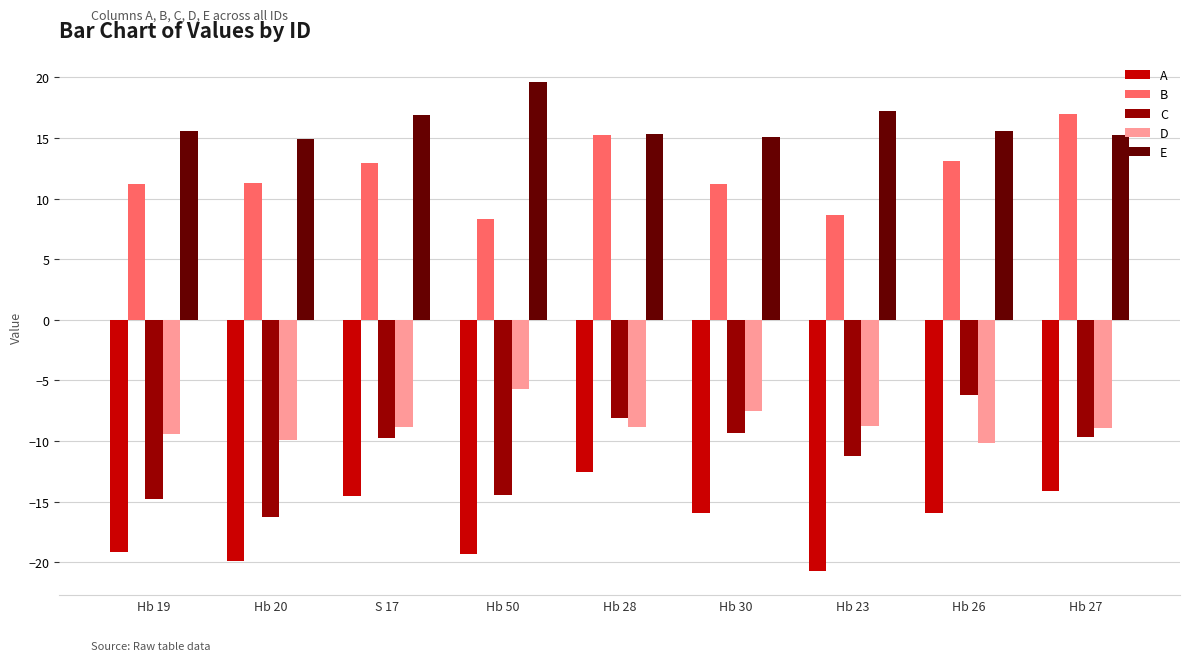

Count the number of categories in the chart.

9